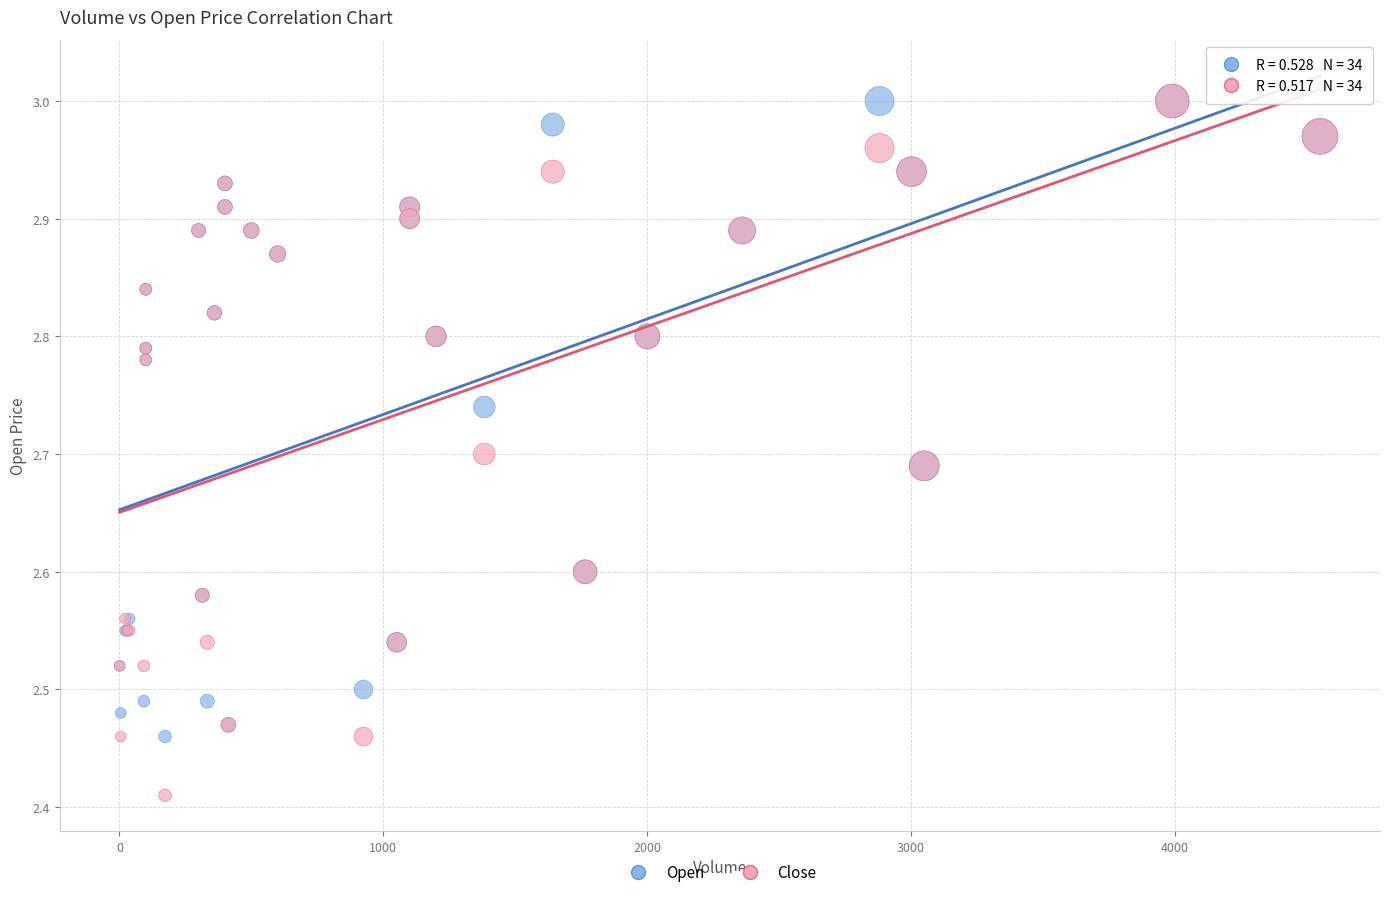

What are all the series names shown in the legend?

Open, Close